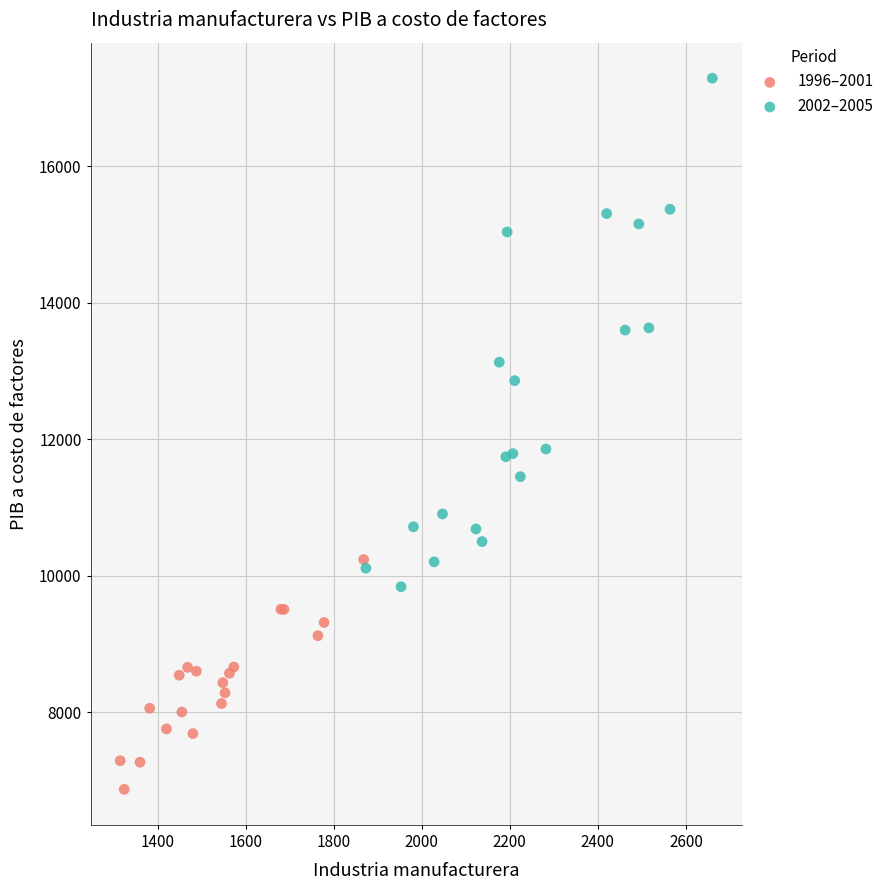

Which series has the widest spread of Y values?

2002–2005